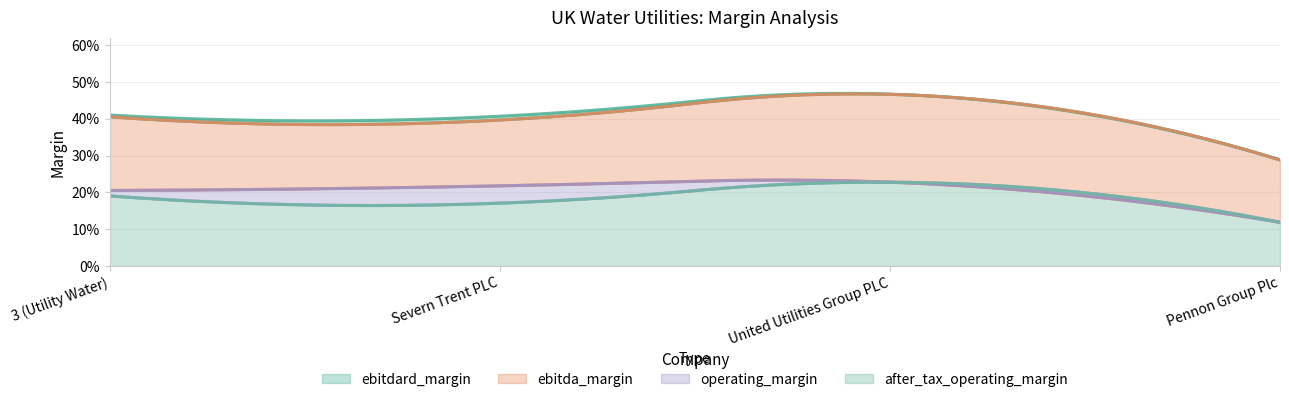

Is it true that ebitda_margin equals 0.4 at Severn Trent PLC?

True